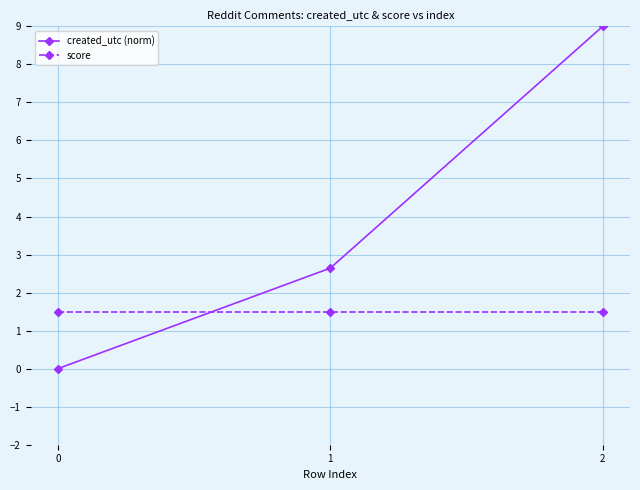

What is the total value across all series at 1?

4.1